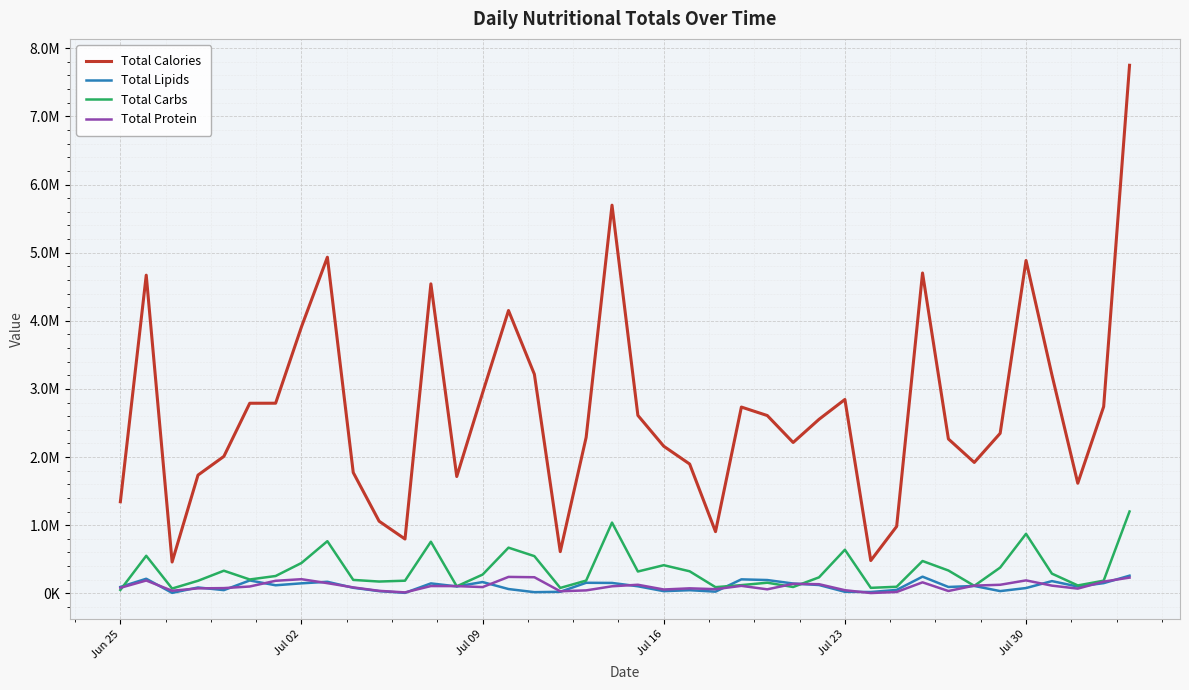

What are all the series names shown in the legend?

Total Calories, Total Lipids, Total Carbs, Total Protein